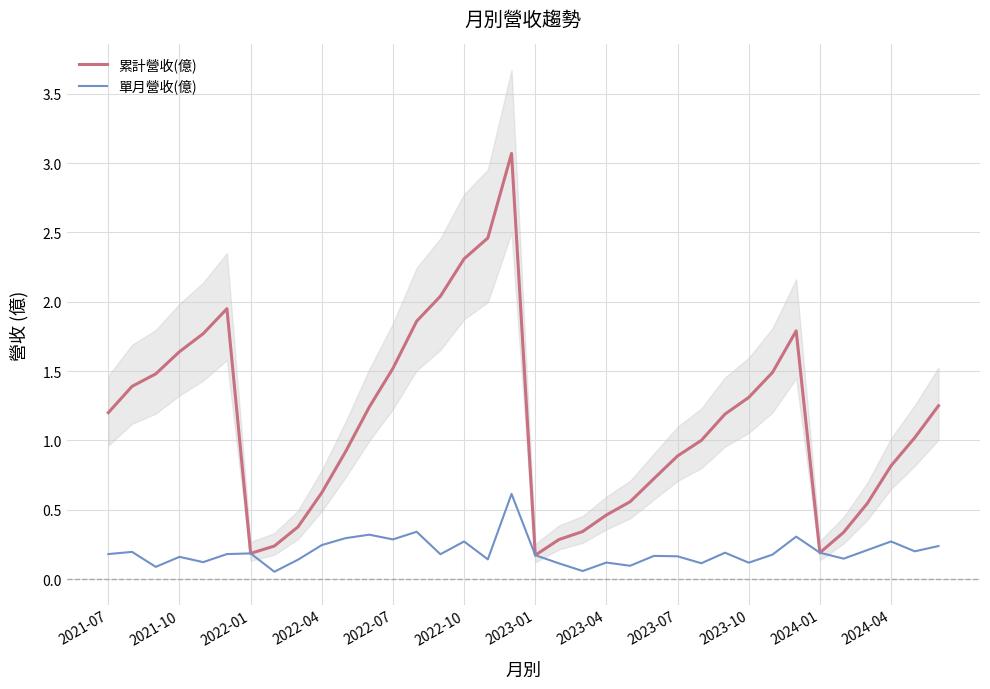

What is the average value of the 累計營收(億) series?

1.1